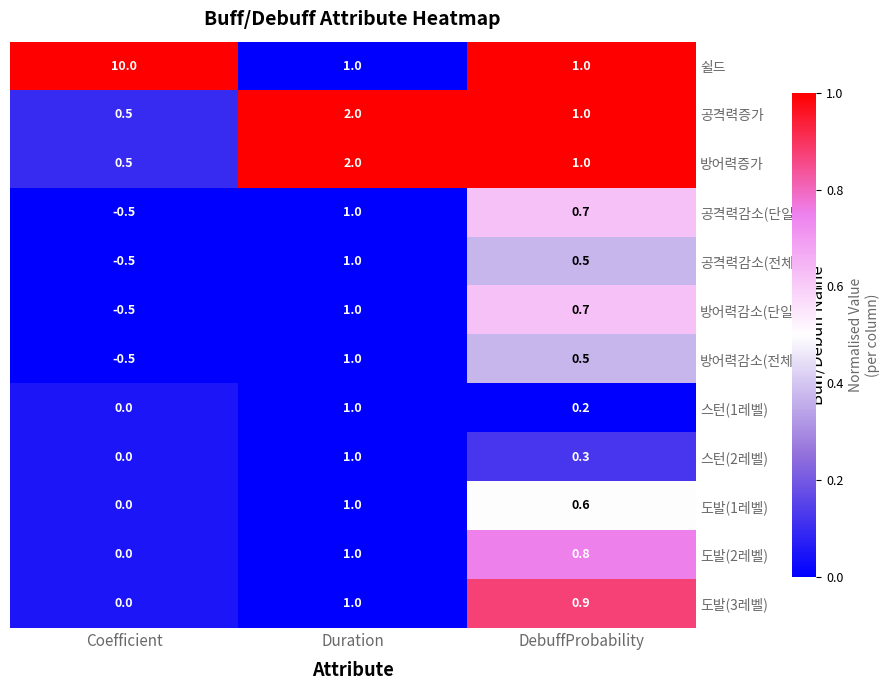

The 스턴(1레벨) series shows 0.4 at Coefficient. True or false?

False